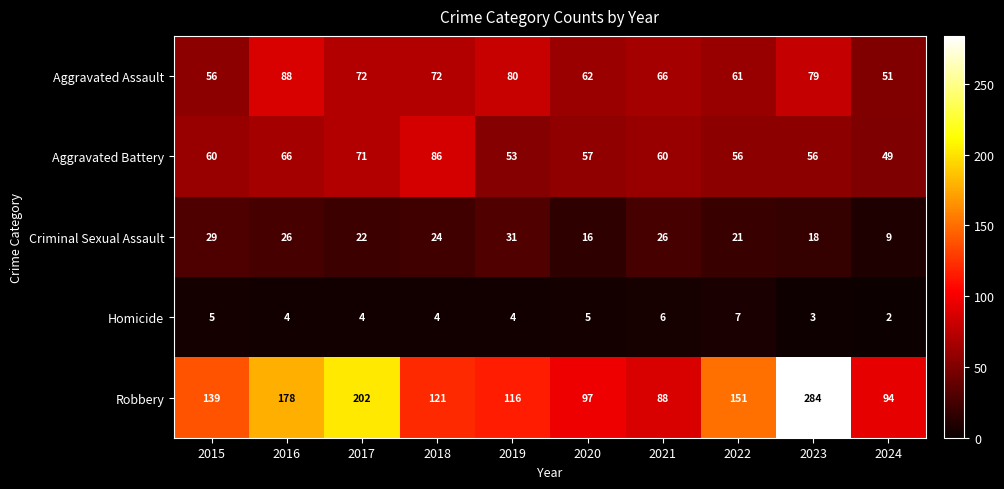

Rank the series by their maximum value, from highest to lowest.

Robbery, Aggravated Assault, Aggravated Battery, Criminal Sexual Assault, Homicide